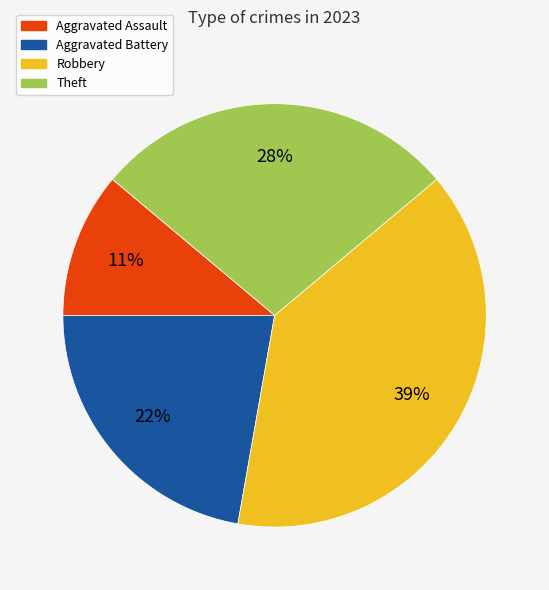

How many slices are in this pie chart?

4